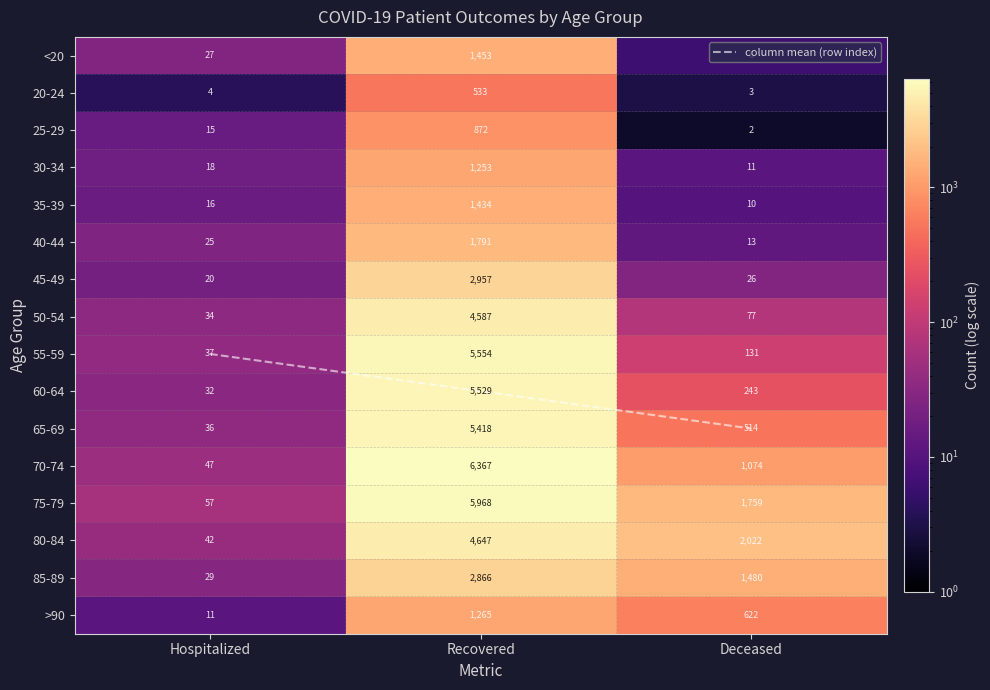

At how many categories does at least one series exceed 1616?

2